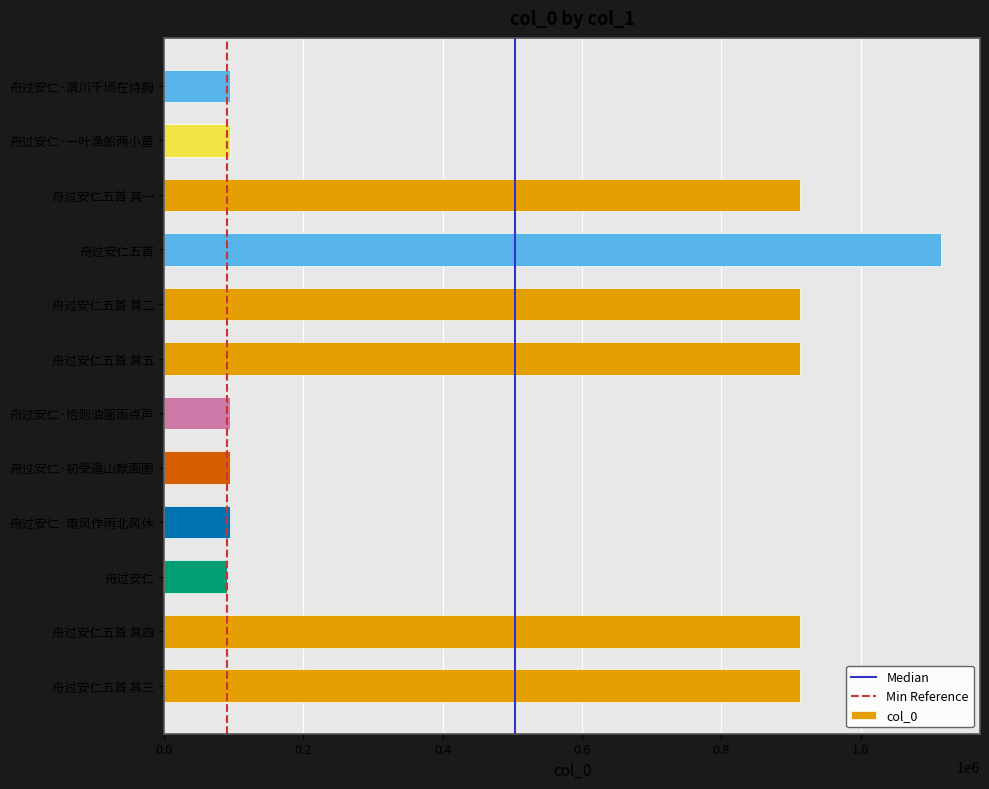

Between 舟过安仁五首 其四 and 舟过安仁·渭川千顷在诗胸, which is larger?

舟过安仁五首 其四